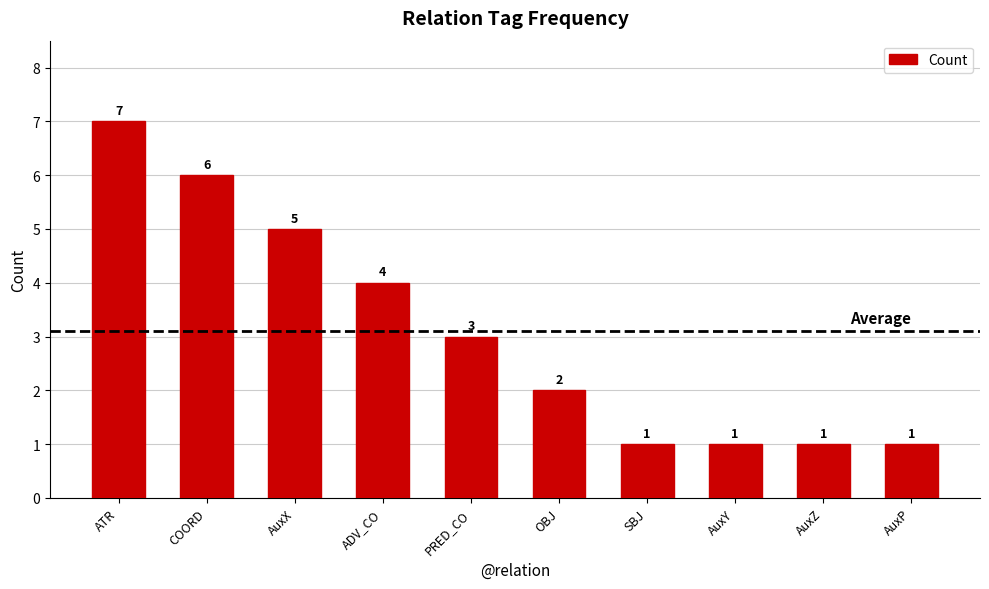

Reading left to right, what are all the values shown in this chart?

7	6	5	4	3	2	1	1	1	1